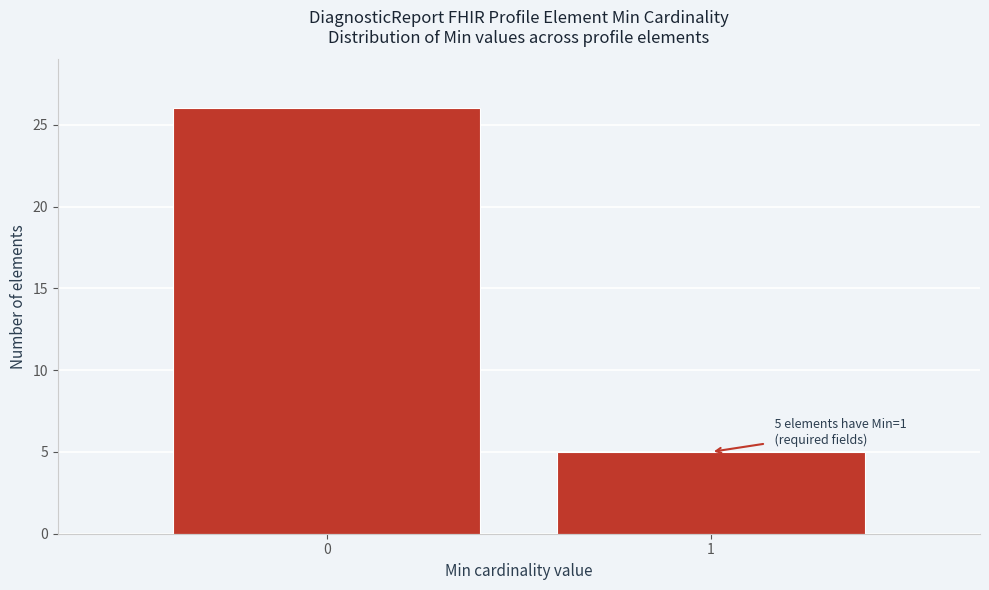

Reading right to left, what are all the values shown in this chart?

5	26